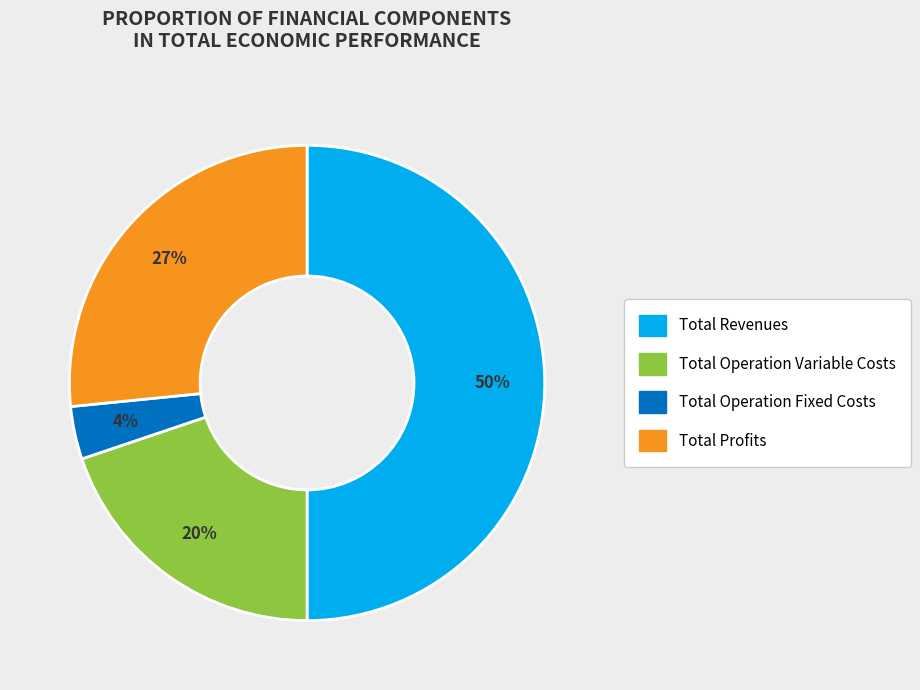

To the nearest percent, what is the difference between the largest and smallest slice percentages?

46%